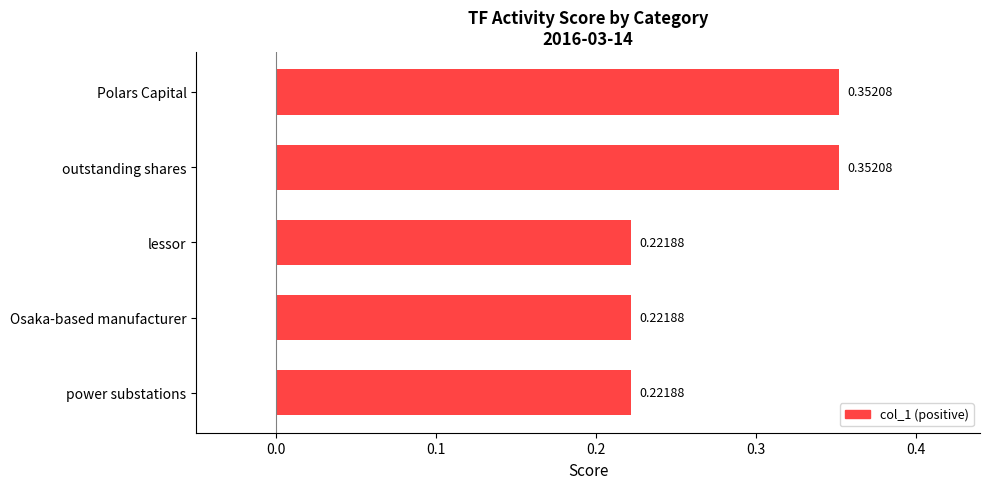

What is the sum of the values at lessor and outstanding shares?

0.6